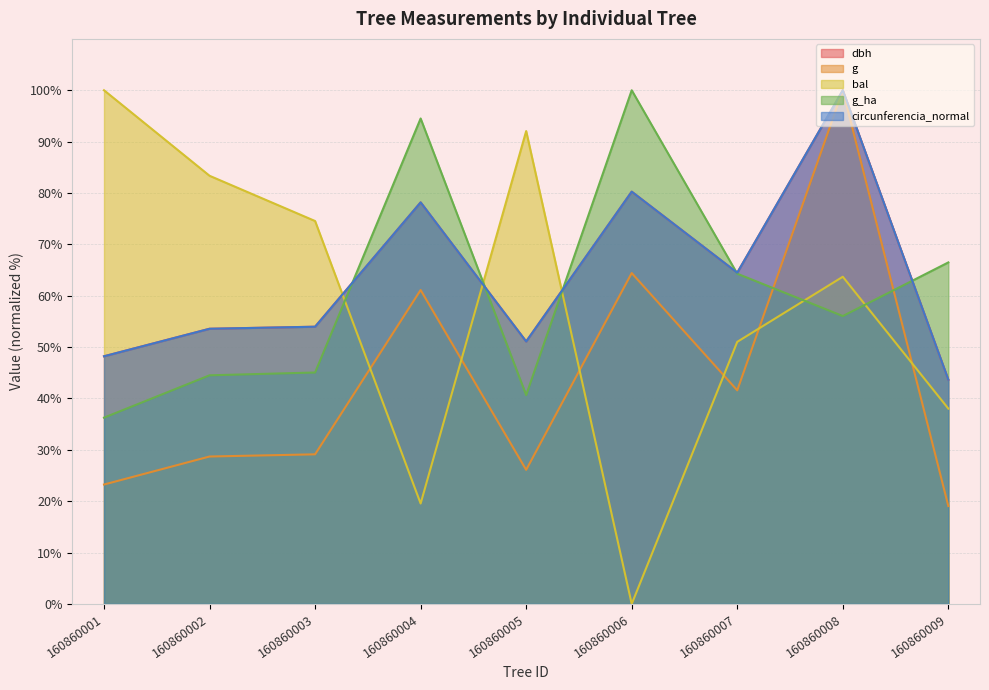

True or false: dbh and g_ha cross at least once.

True